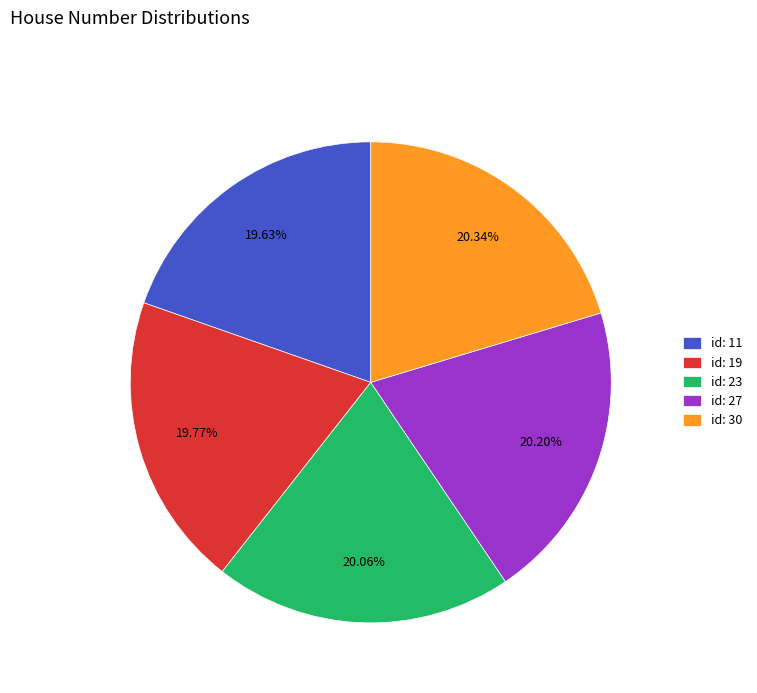

Is id: 23 the majority of the pie?

No